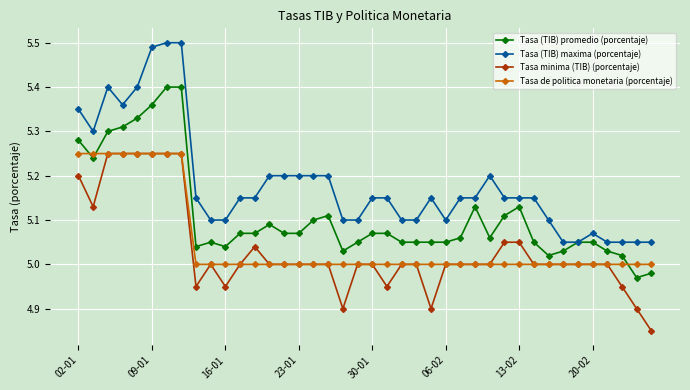

Which series has the largest range (max minus min)?

Tasa (TIB) maxima (porcentaje)